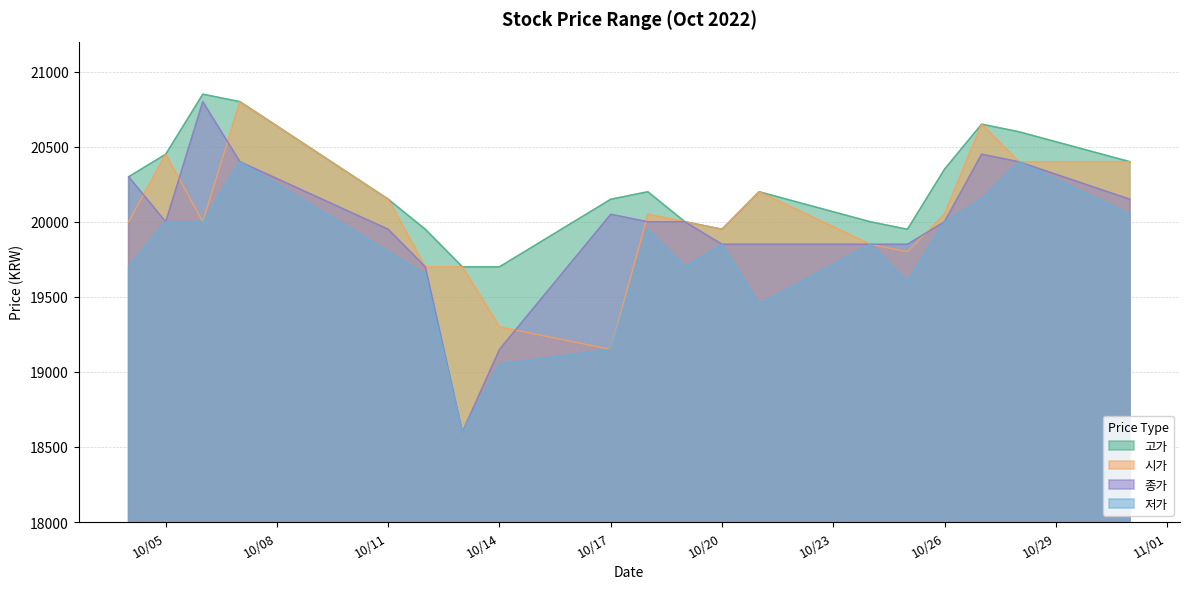

How many lines are shown in the chart?

4